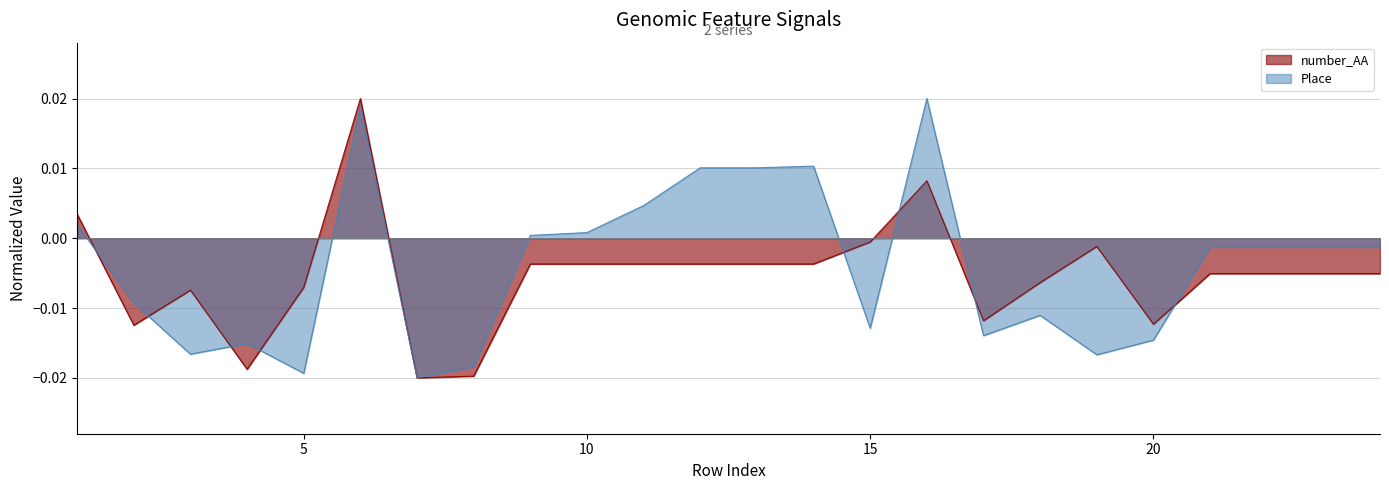

At which label is number_AA closest to 0?

15